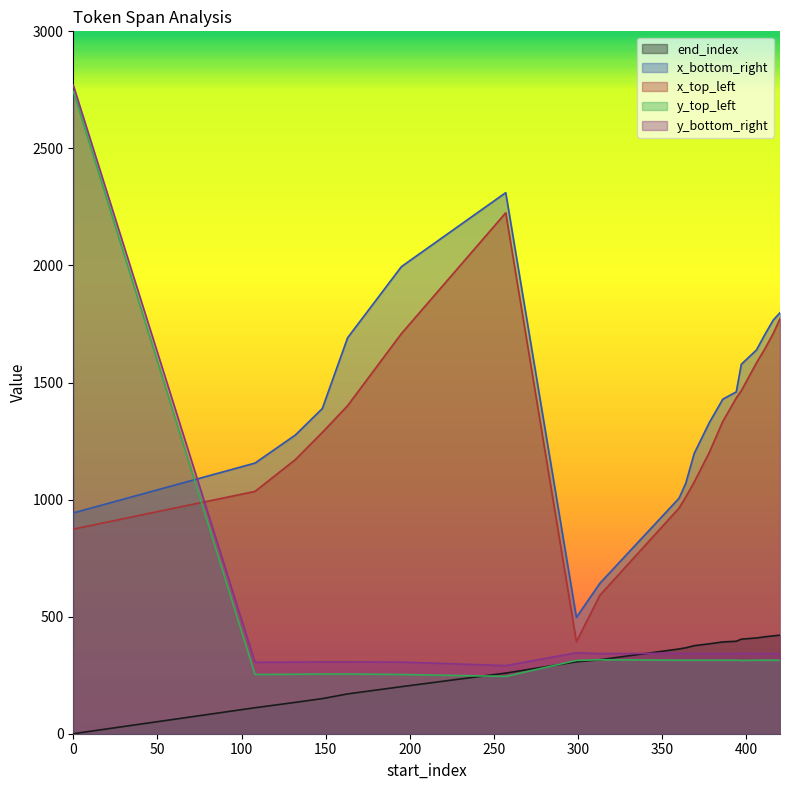

How many values in the end_index series are below 367?

10